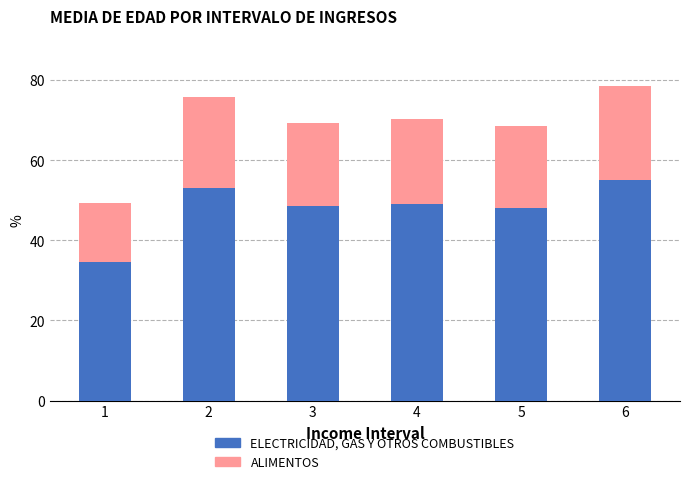

Does the chart contain any negative values?

No